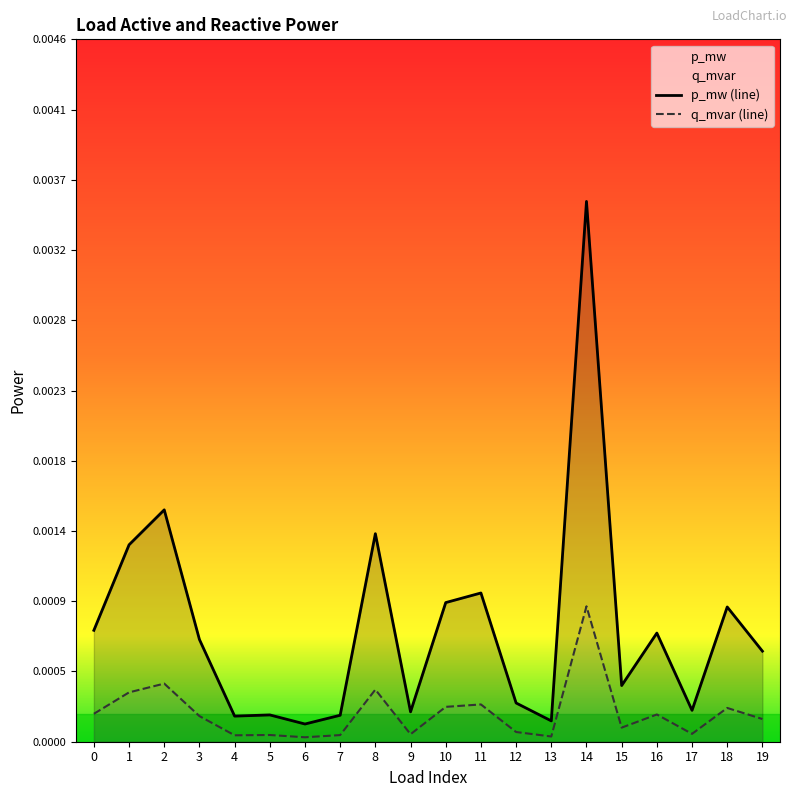

How many distinct data groups are displayed?

2